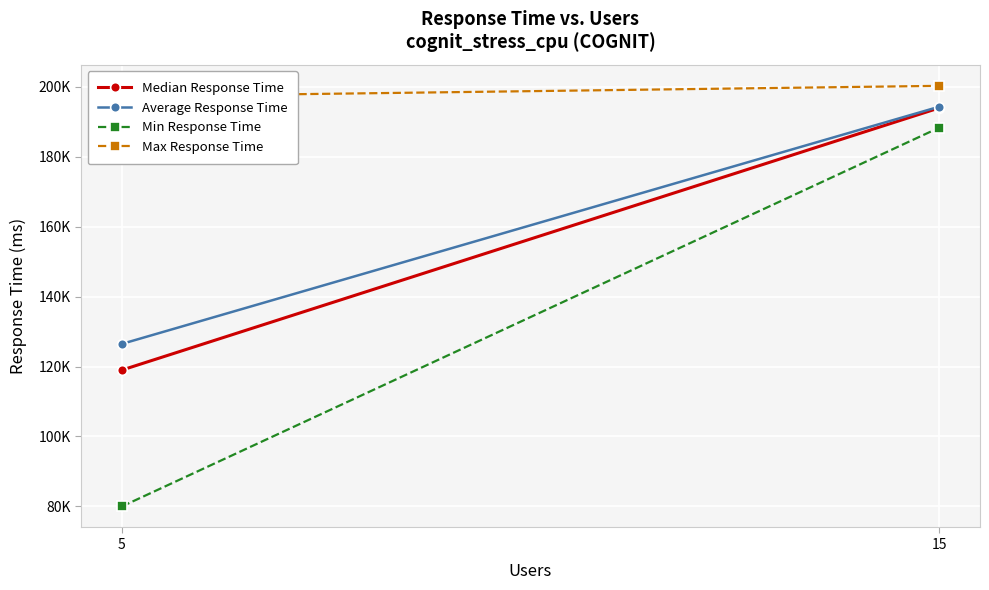

Where does the Average Response Time series first go above 194349?

15